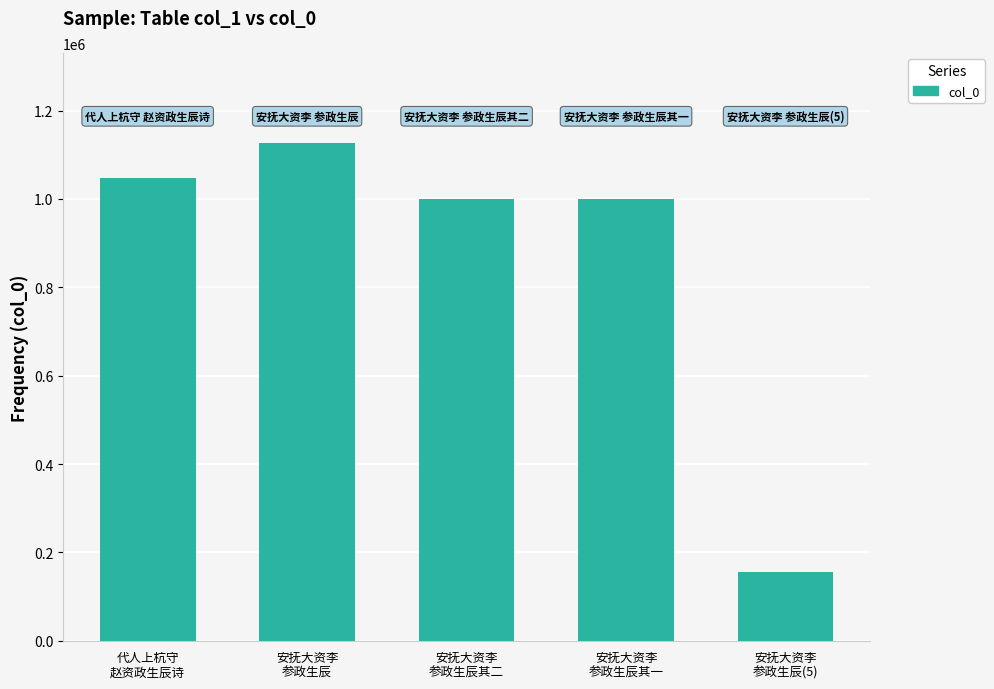

Is it true that the value at 安抚大资李
参政生辰(5) is 155984?

True